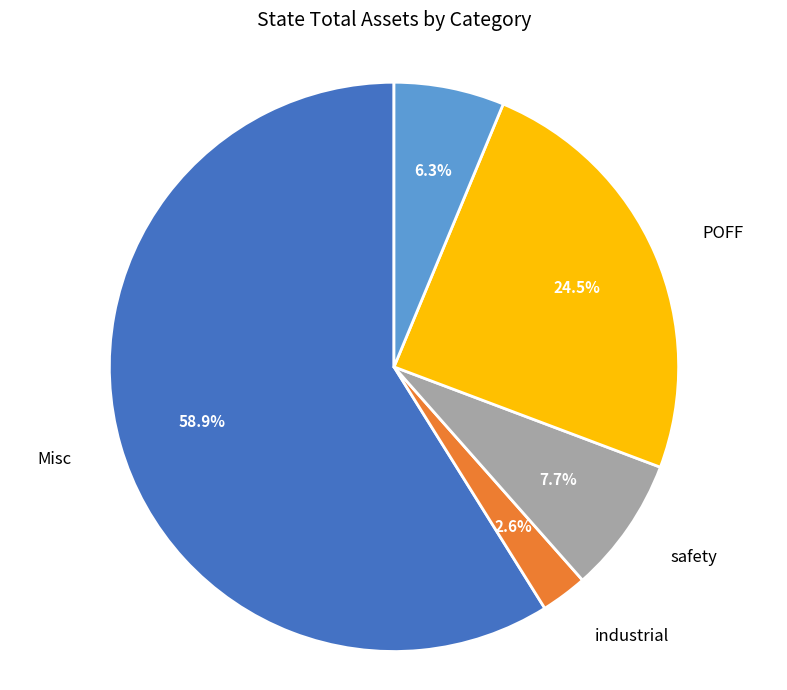

Combined, what portion of the pie is CHP and Misc?

65.2%